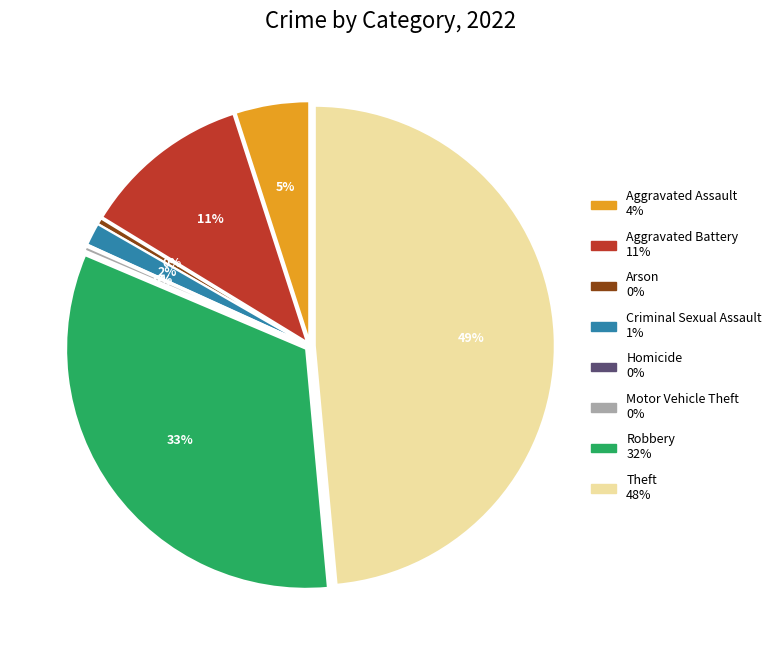

The Aggravated Battery slice represents 11% of the pie. True or false?

True